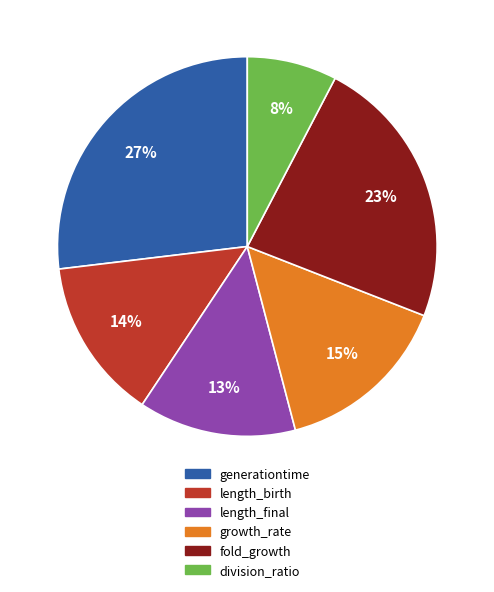

To the nearest percent, what is the average slice percentage?

17%